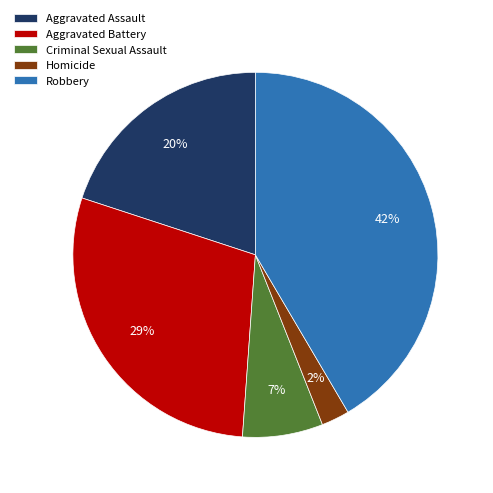

To the nearest percent, what is the difference between the Criminal Sexual Assault and Homicide slice percentages?

5%